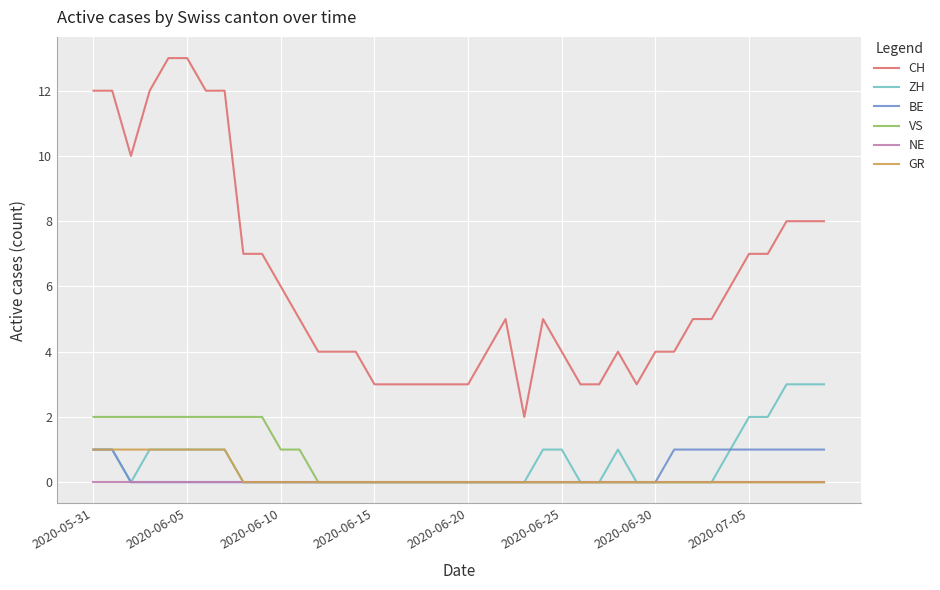

True or false: CH and ZH cross at least once.

False